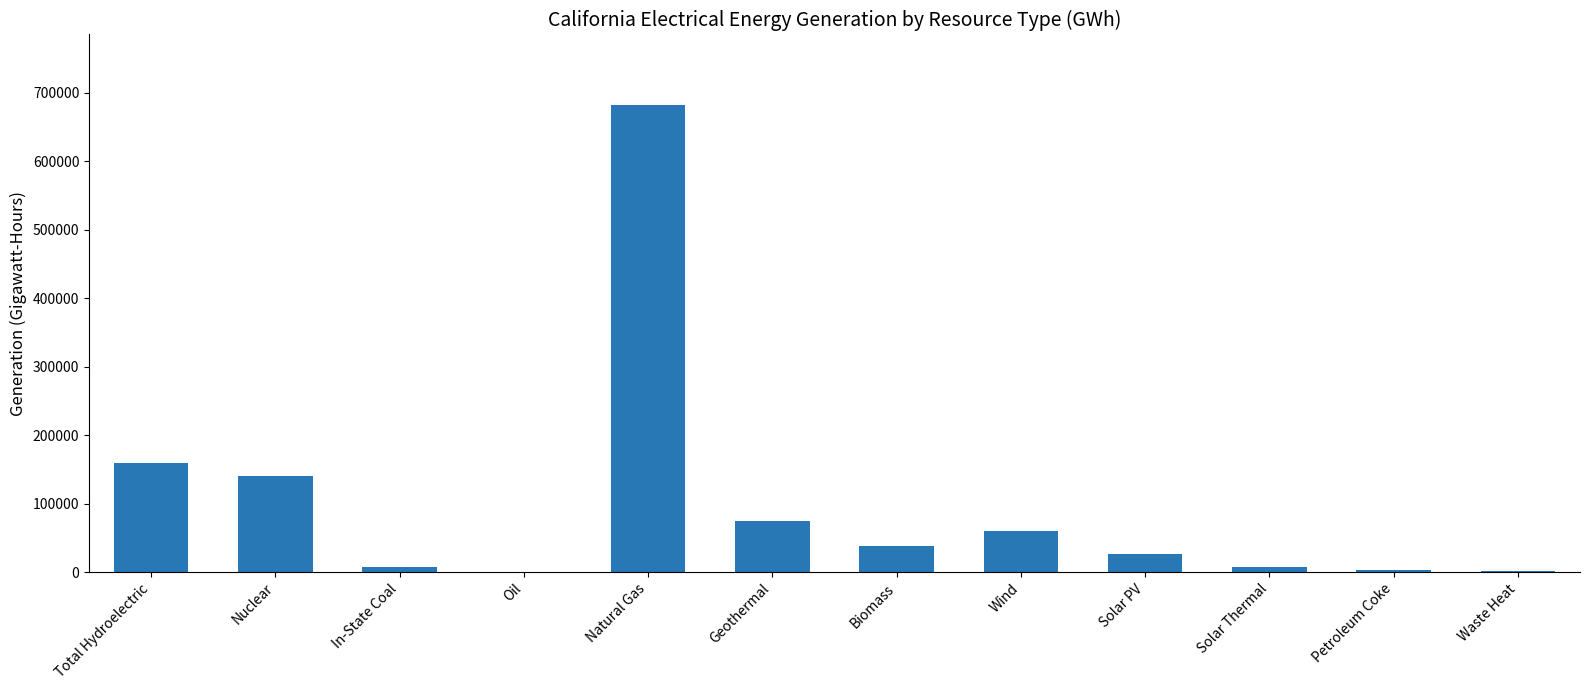

Which category has the highest value across all series?

Natural Gas